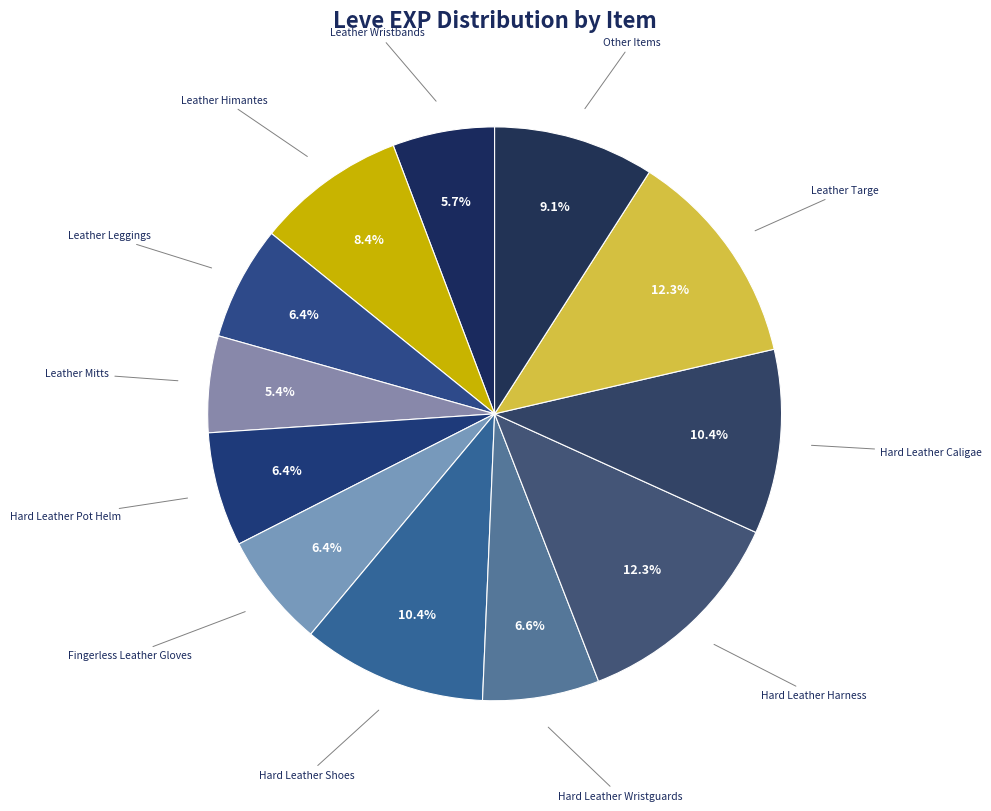

Approximately how many times larger is the value at Other Items compared to Hard Leather Shoes?

0.9